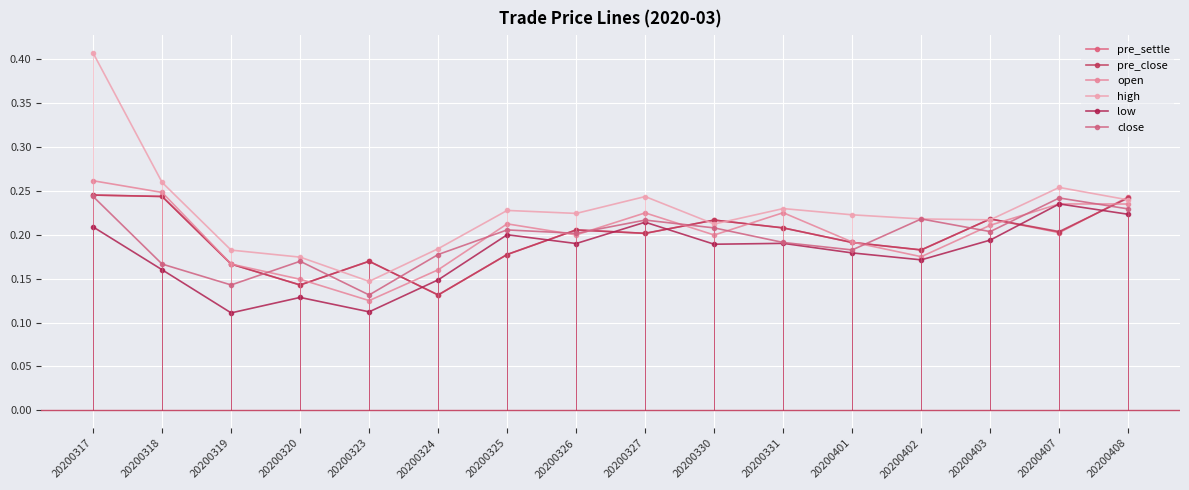

Is the value of pre_settle at 20200408 greater than the value of pre_close at 20200330?

Yes